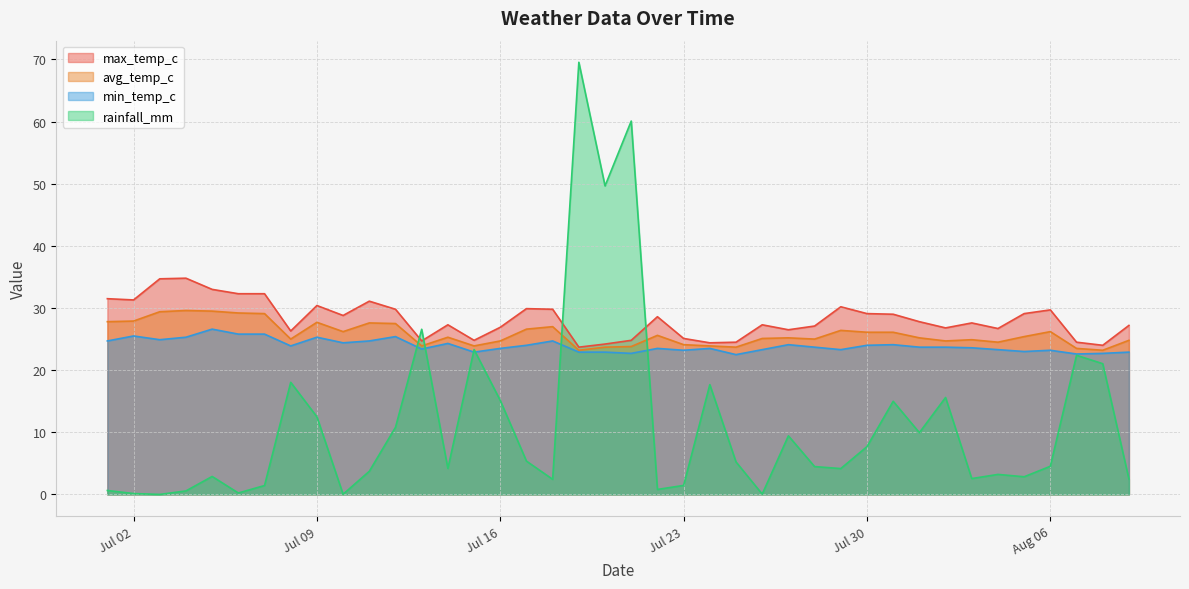

What is the total value across all series at 2024-07-12?

93.5